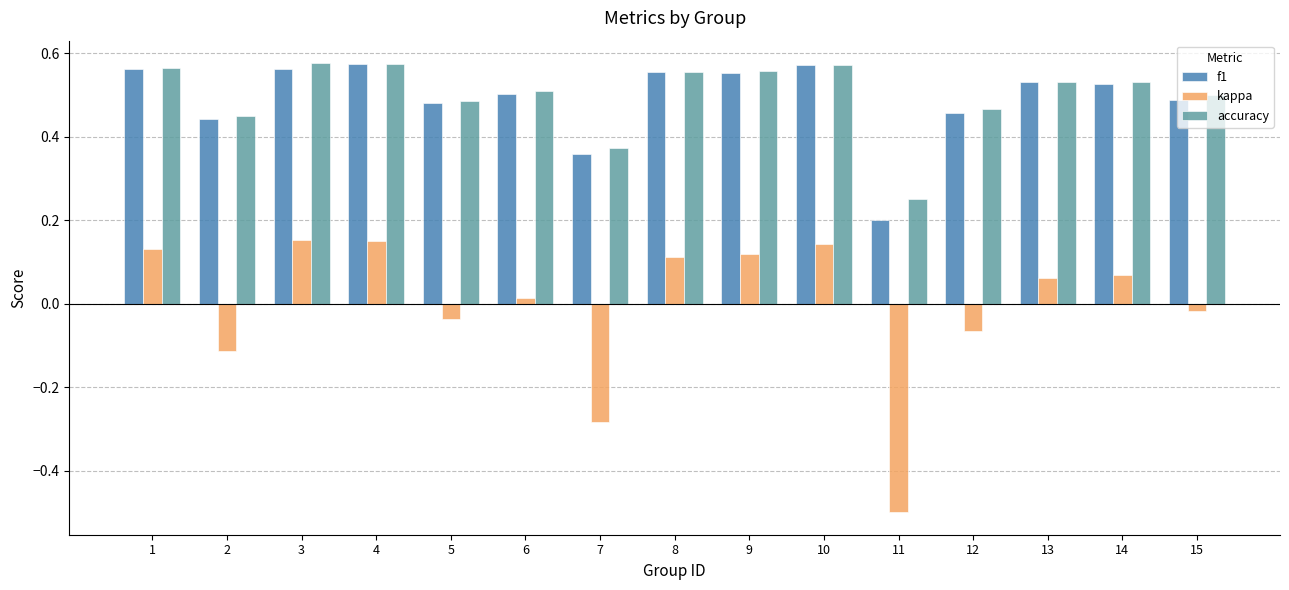

How many f1 values are between 0 and 1?

15